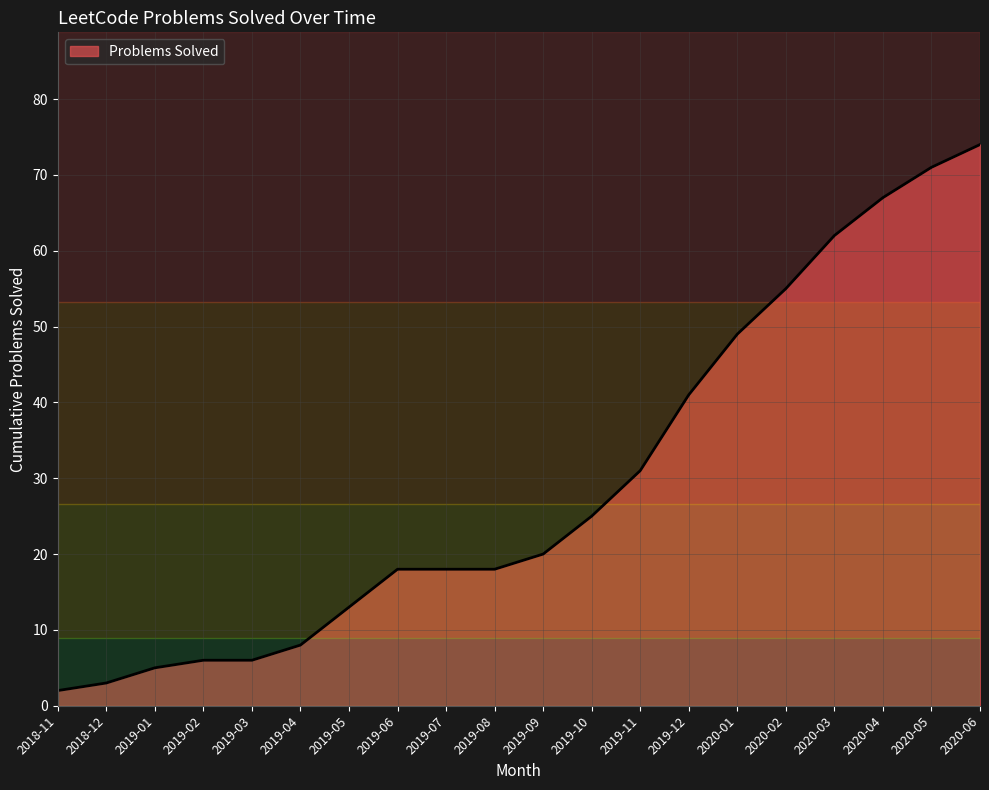

Reading left to right, transcribe all the data shown in this chart.

2	3	5	6	6	8	13	18	18	18	20	25	31	41	49	55	62	67	71	74